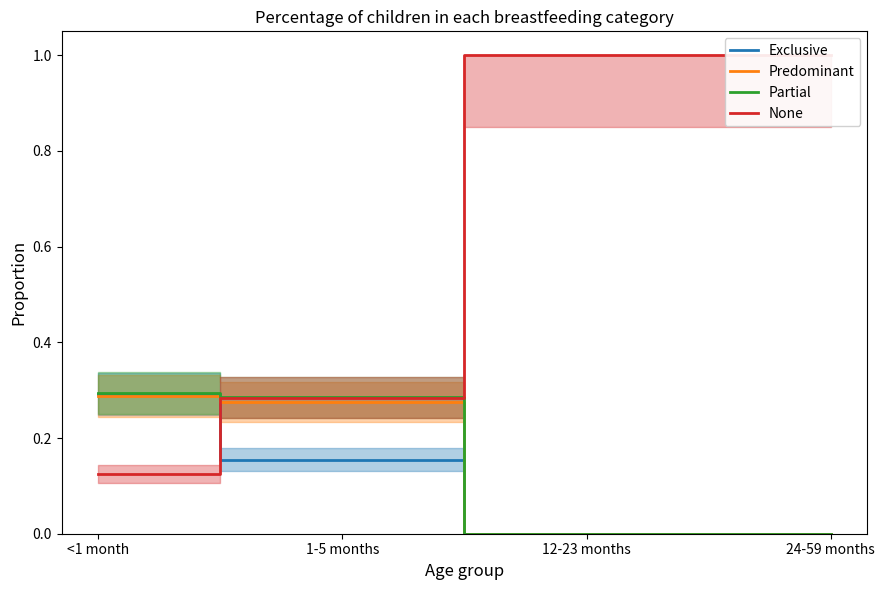

True or false: Partial and Exclusive intersect in this chart.

False